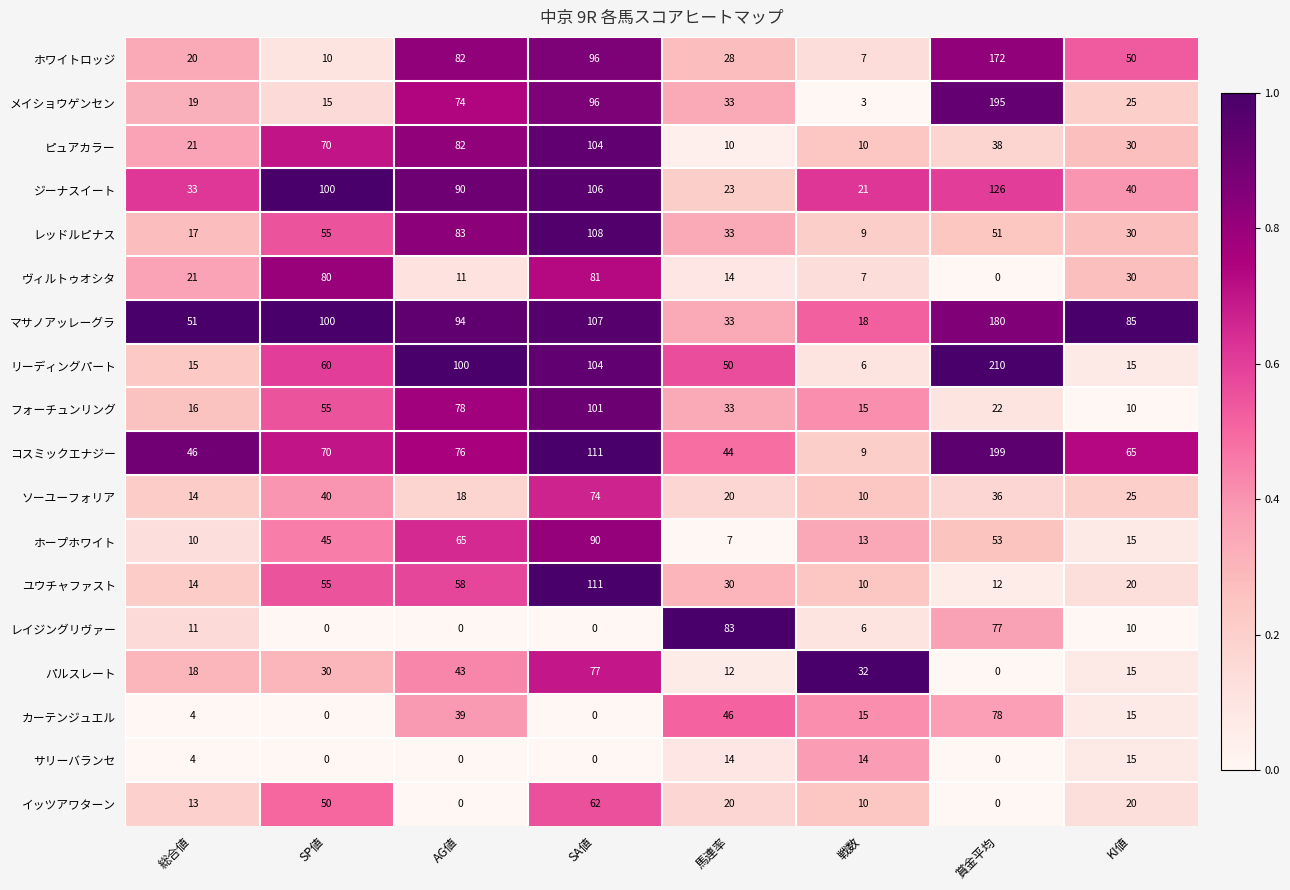

What is the approximate value of コスミックエナジー at KI値?

65